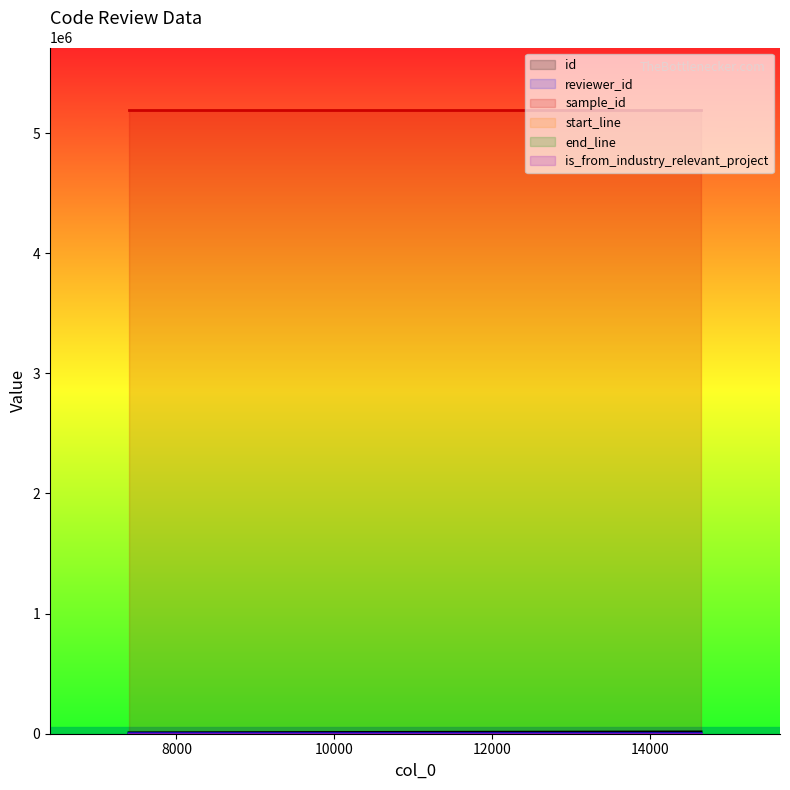

What is the sum of all start_line values?

132.0